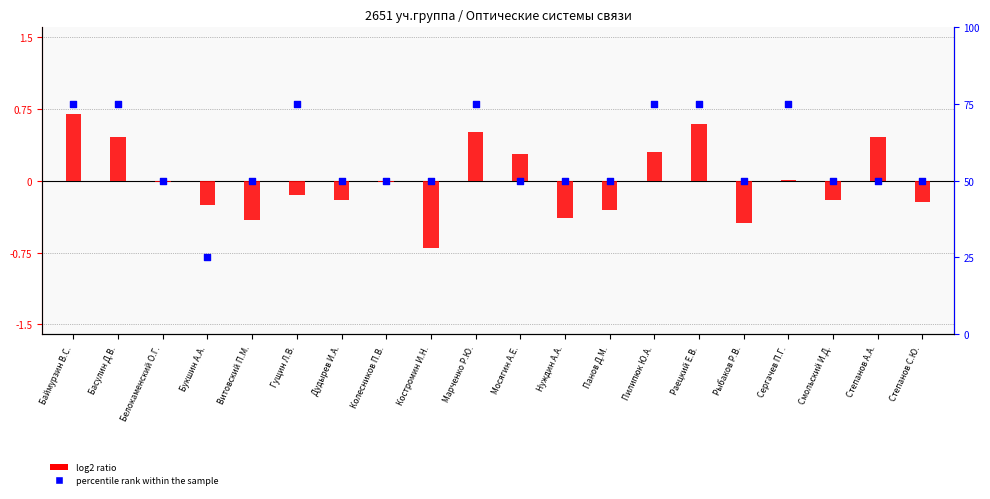

Is the value of log2 ratio at Мосягин А.Е. greater than the value of percentile rank within the sample at Степанов С.Ю.?

No